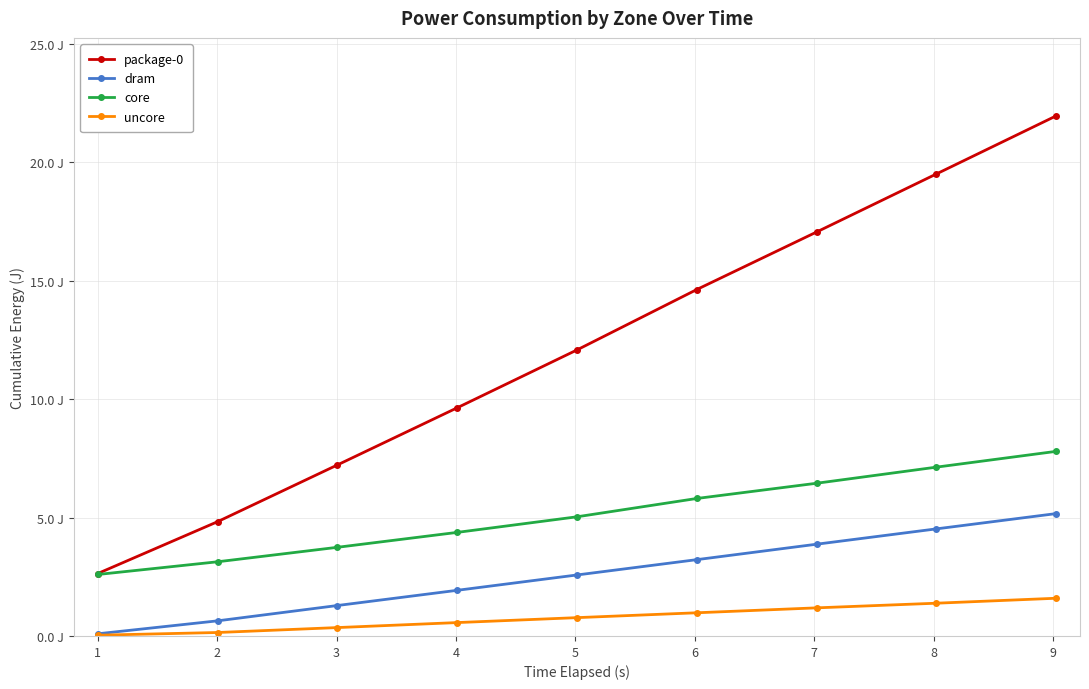

List the series in order of their overall mean, lowest first.

uncore, dram, core, package-0